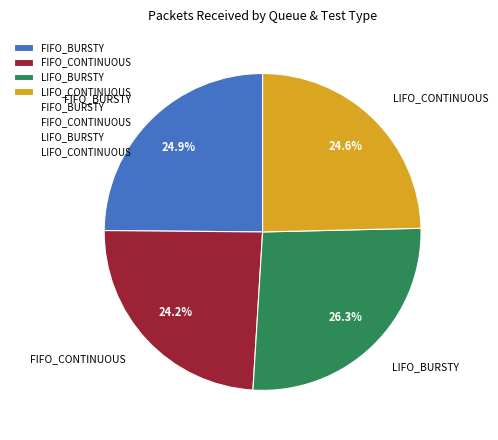

To the nearest percent, what percentage of the pie is LIFO_BURSTY?

26%